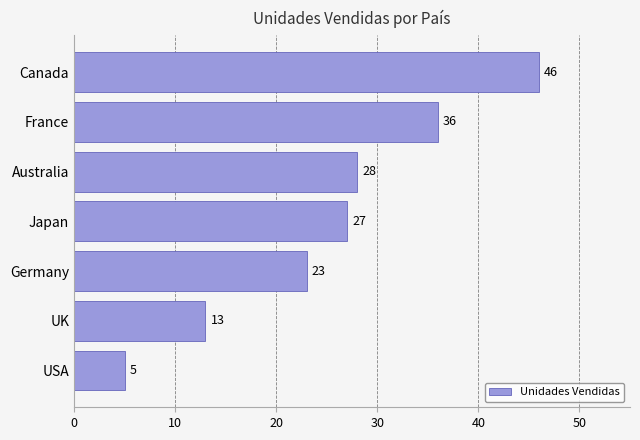

List the labels in order of value, largest first.

Canada, France, Australia, Japan, Germany, UK, USA